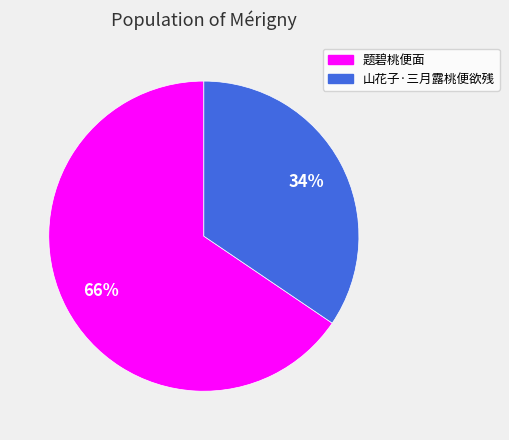

What is the ratio of the value at 山花子·三月露桃便欲残 to the value at 题碧桃便面?

0.5